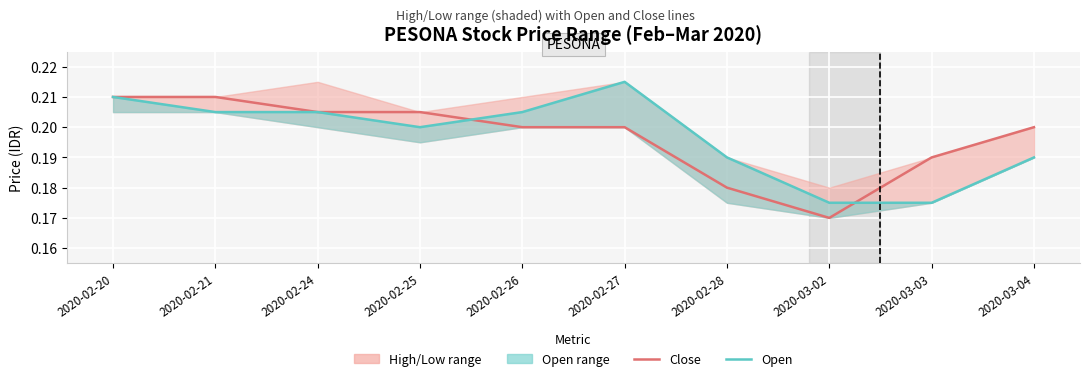

At which label does Close reach its minimum?

2020-03-02